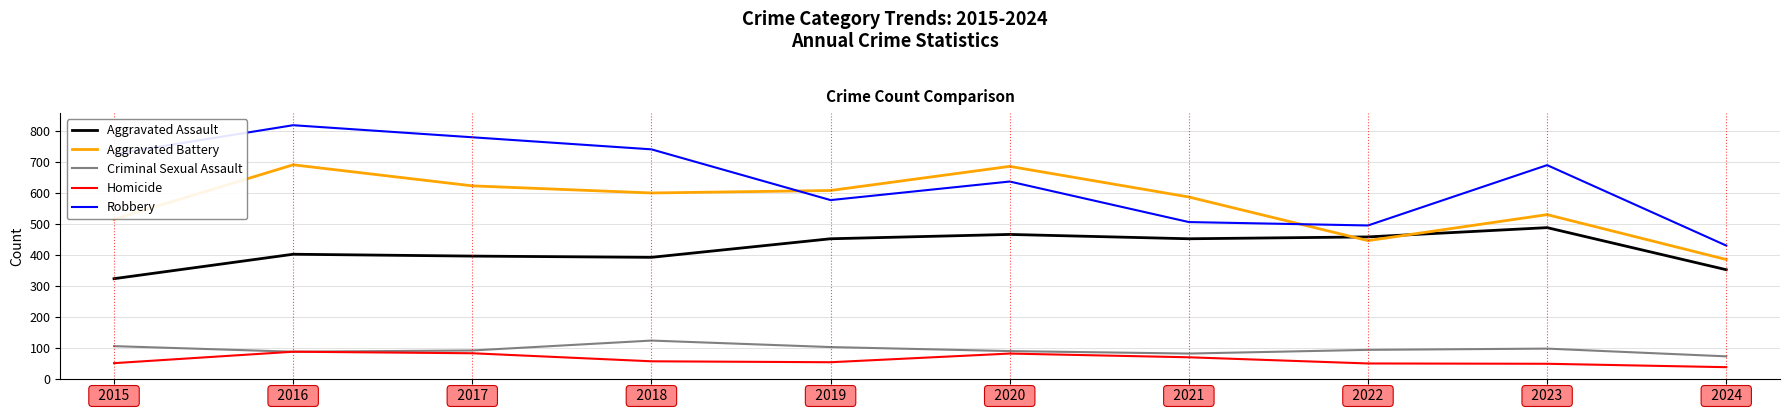

Does the chart have visible grid lines?

Yes